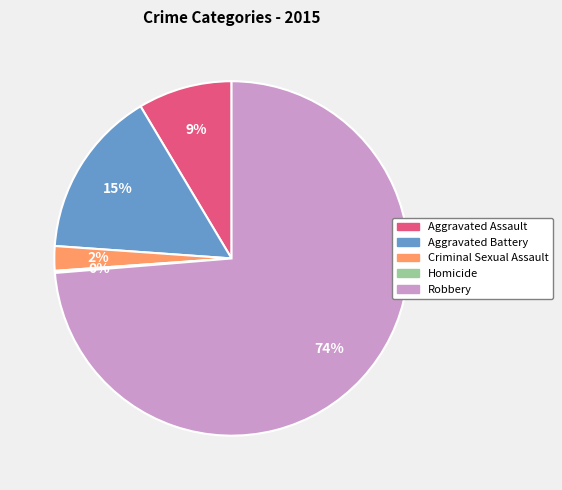

Is Aggravated Assault the majority of the pie?

No